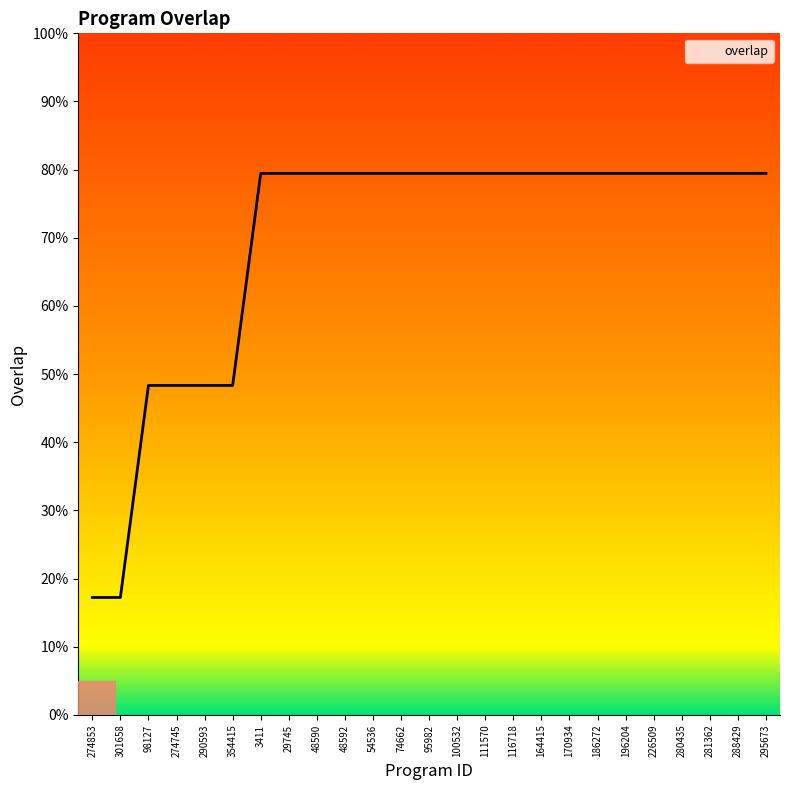

Is this an area chart (filled region under the line)?

Yes